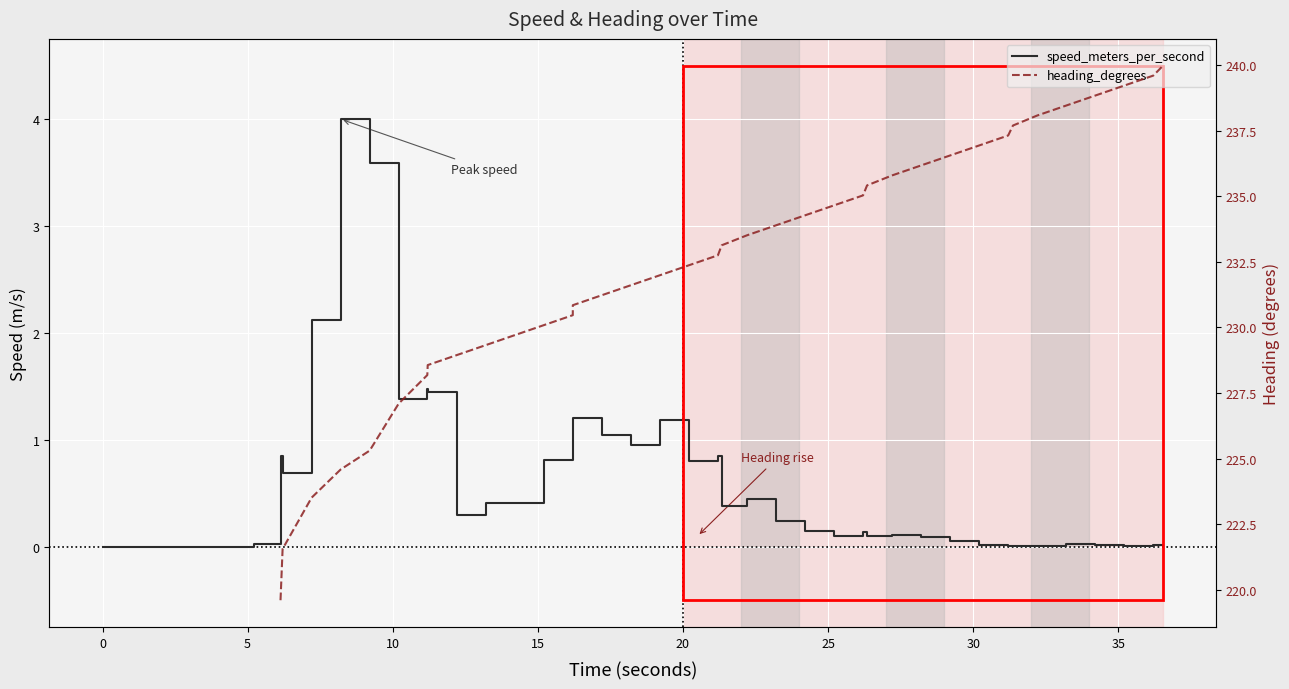

Is it true that speed_meters_per_second equals 0.1 at 23?

False